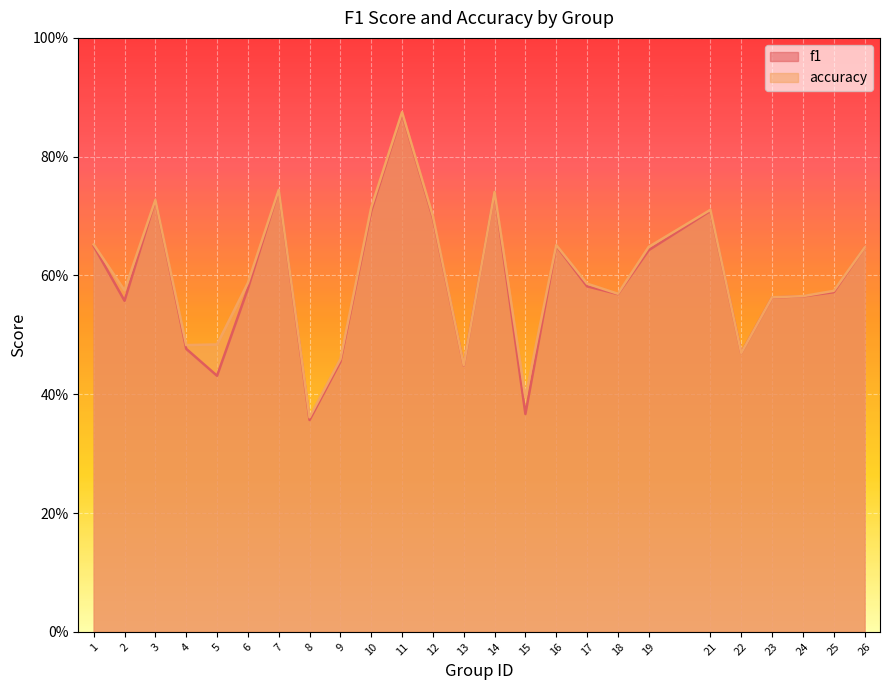

Which has a higher value, 9 or 10?

10